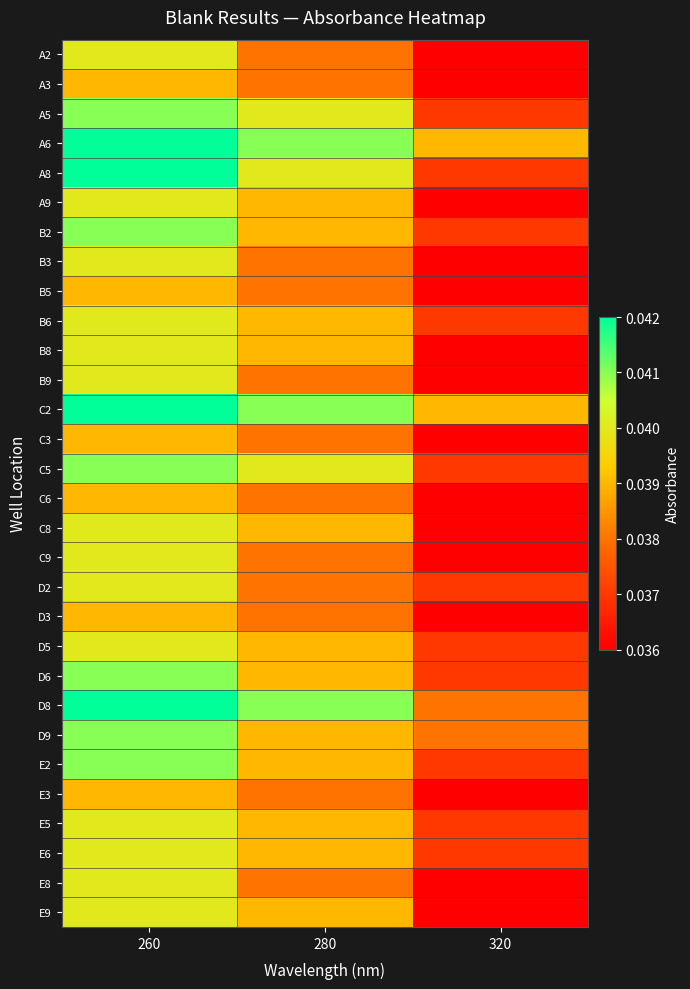

Between 280 and 260, which is larger?

260